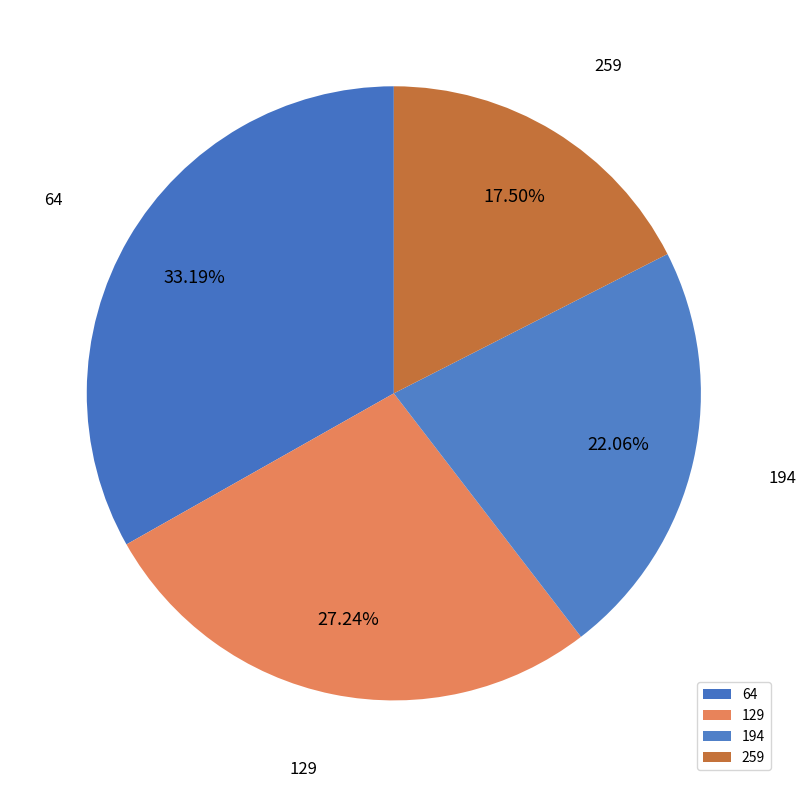

What is the largest slice in the pie chart?

64